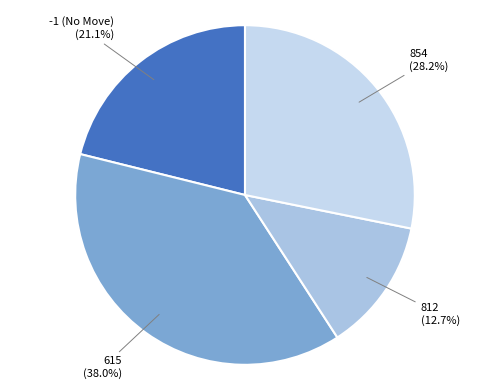

Between -1 (No Move) and 854, which is larger?

854